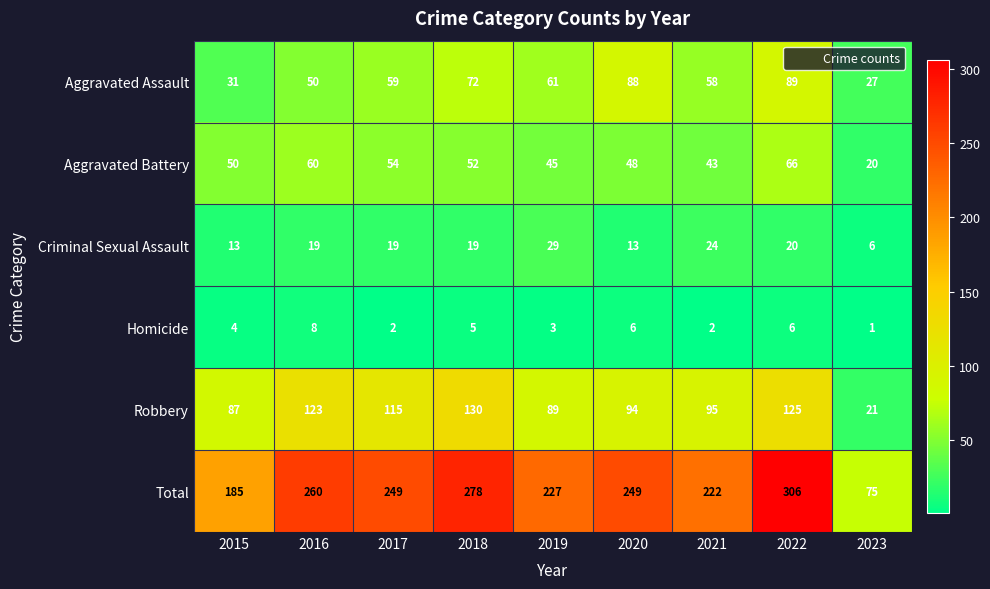

At which category is the sum across all series the highest?

2022